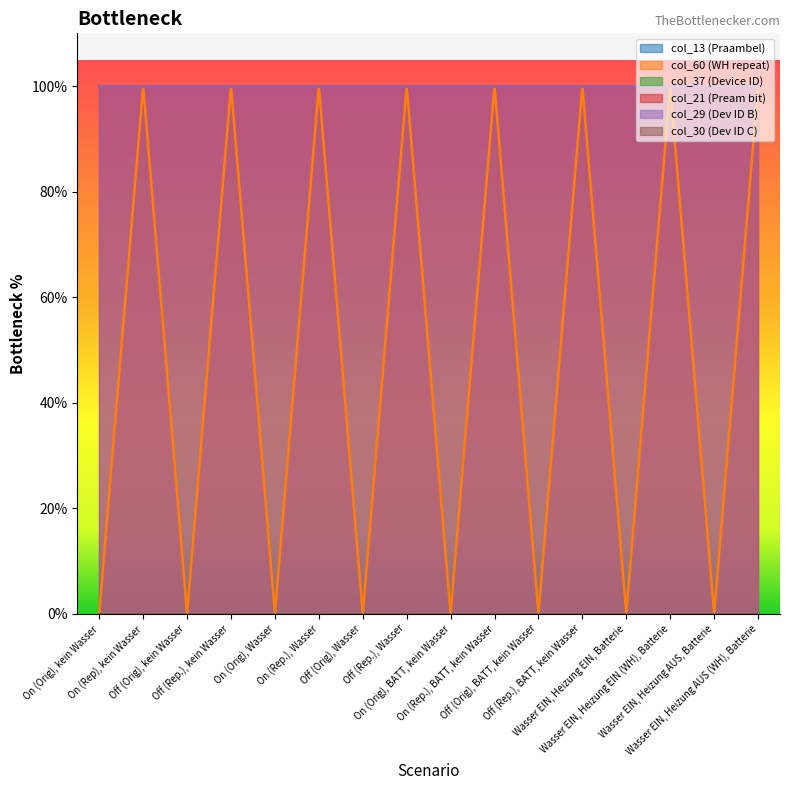

What is the label of the 3rd point from the right?

Wasser EIN, Heizung EIN (WH), Batterie